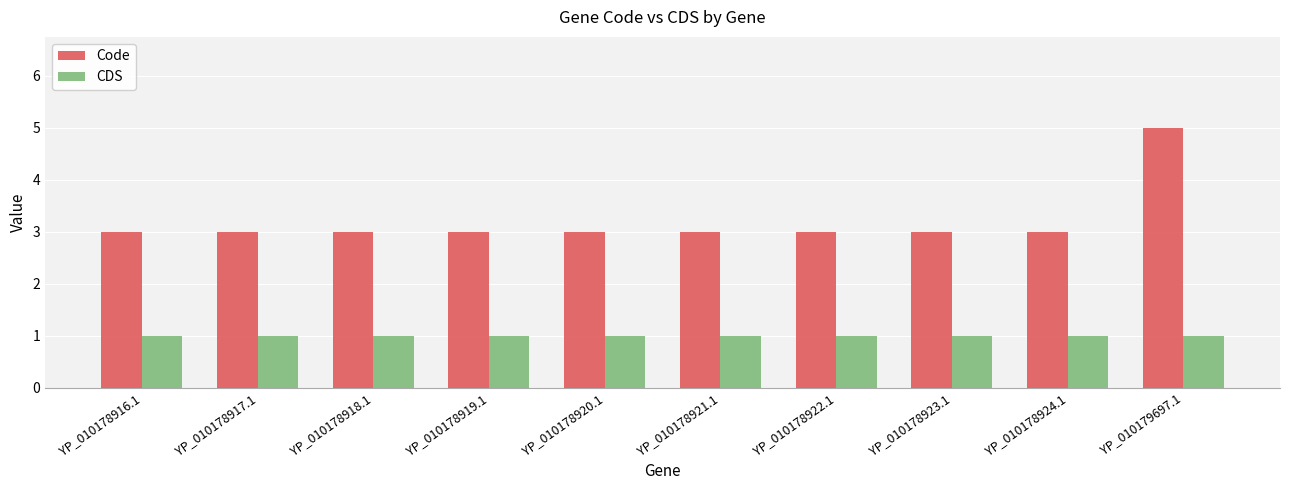

Which series has the widest spread of values?

Code